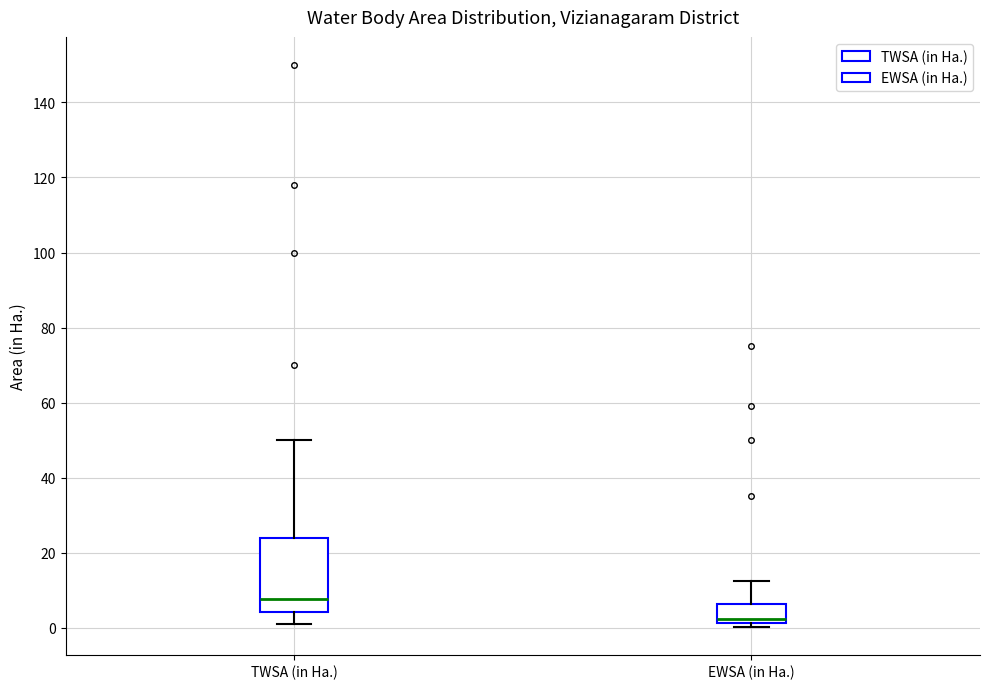

Comparing the boxes themselves (not the whiskers), which one is the tallest?

TWSA (in Ha.)